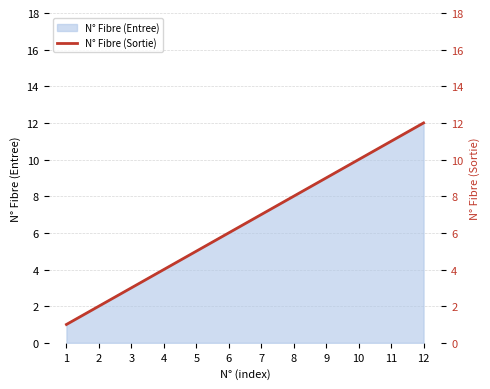

Rank the categories by N° Fibre (Entree) value from highest to lowest.

12, 11, 10, 9, 8, 7, 6, 5, 4, 3, 2, 1